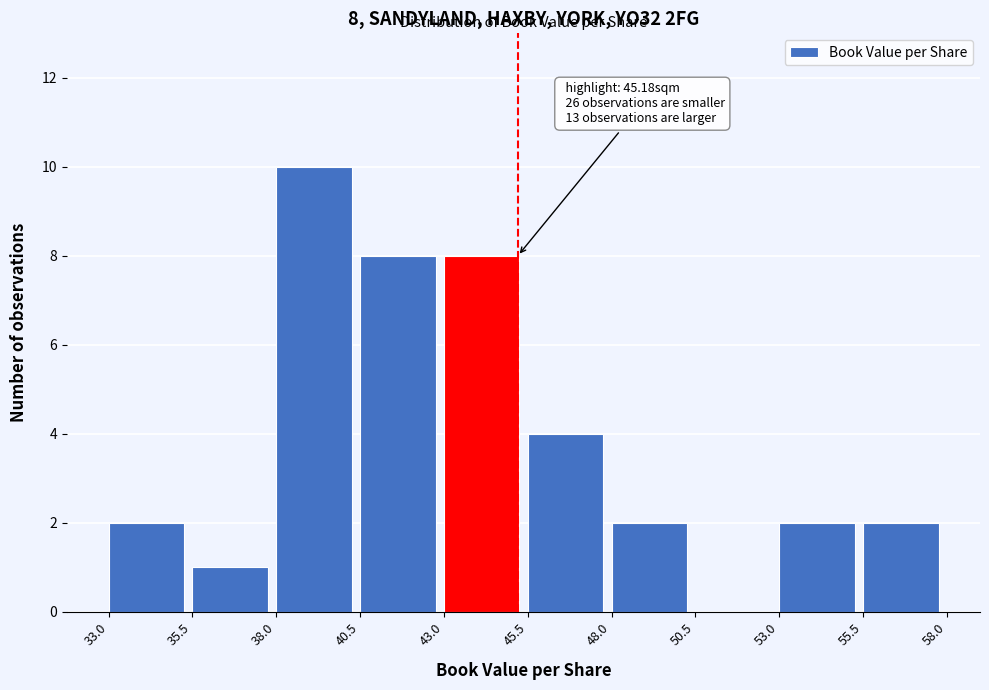

Over which range of the x-axis is the bar tallest?

38.0 to 40.5